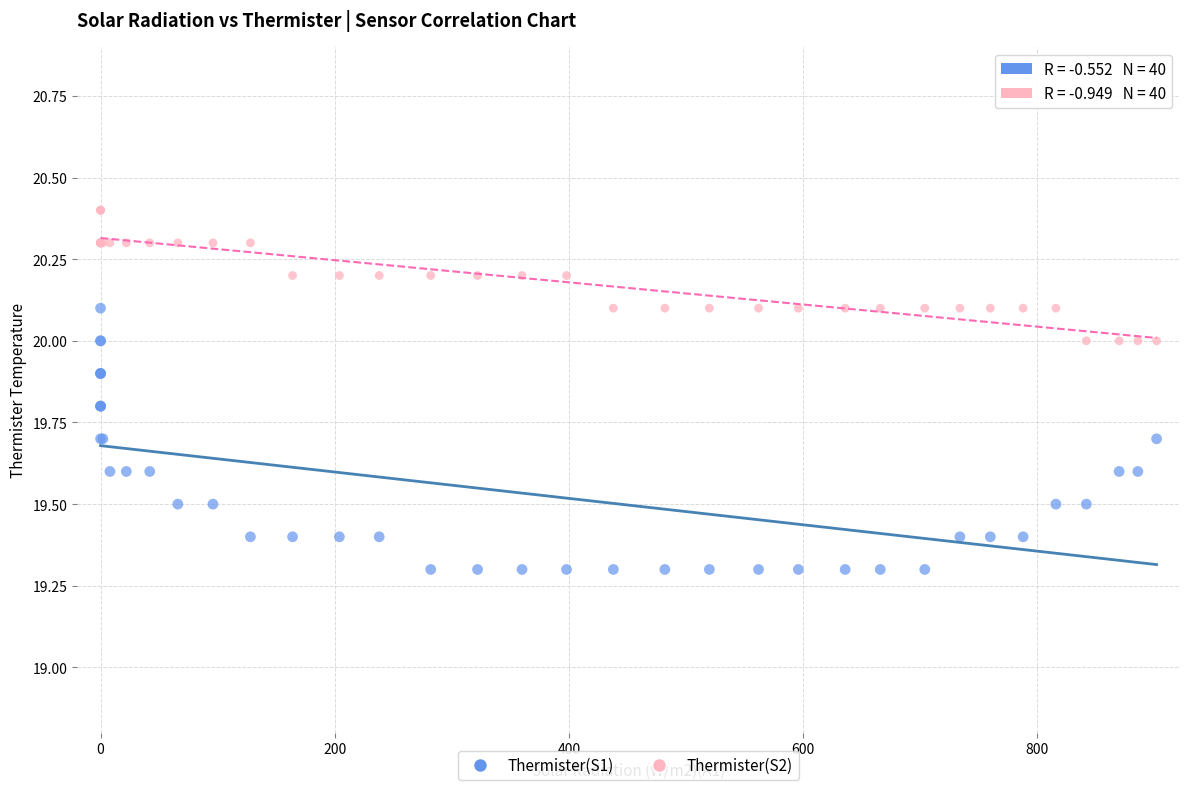

Which series contains the lowest Y value?

Thermister(S1)